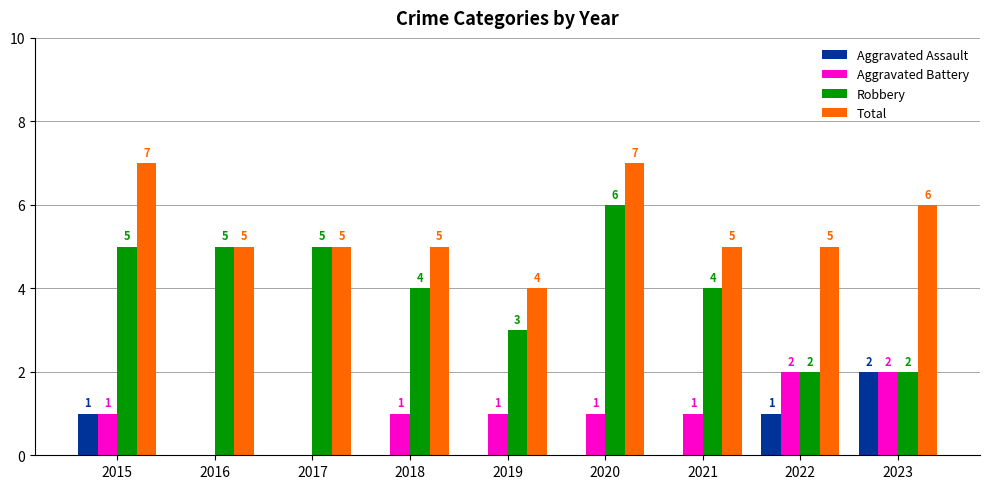

Which series has the largest total across all categories?

Total